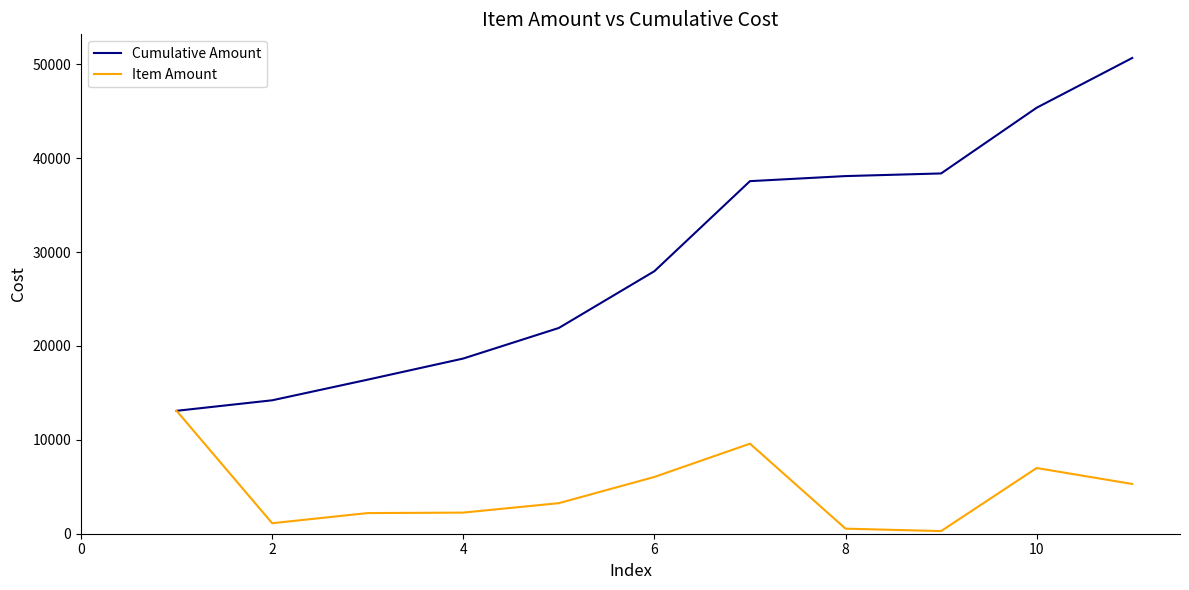

Rank the series by their average value, from lowest to highest.

Item Amount, Cumulative Amount